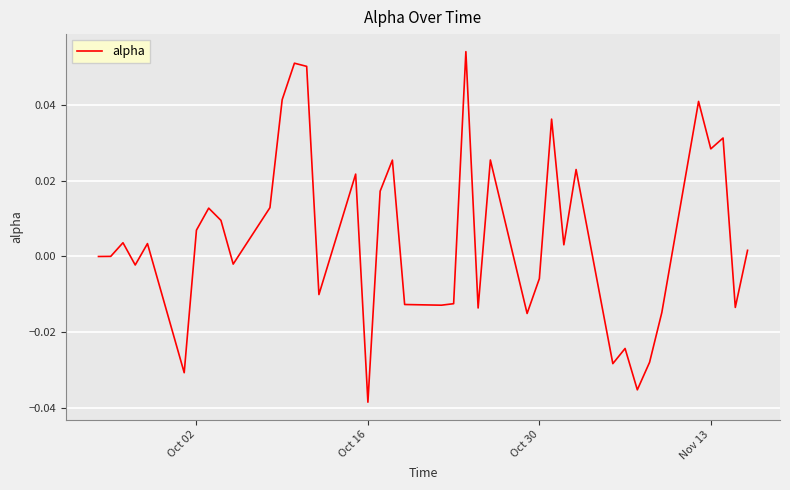

What is the sum of all values?

0.2